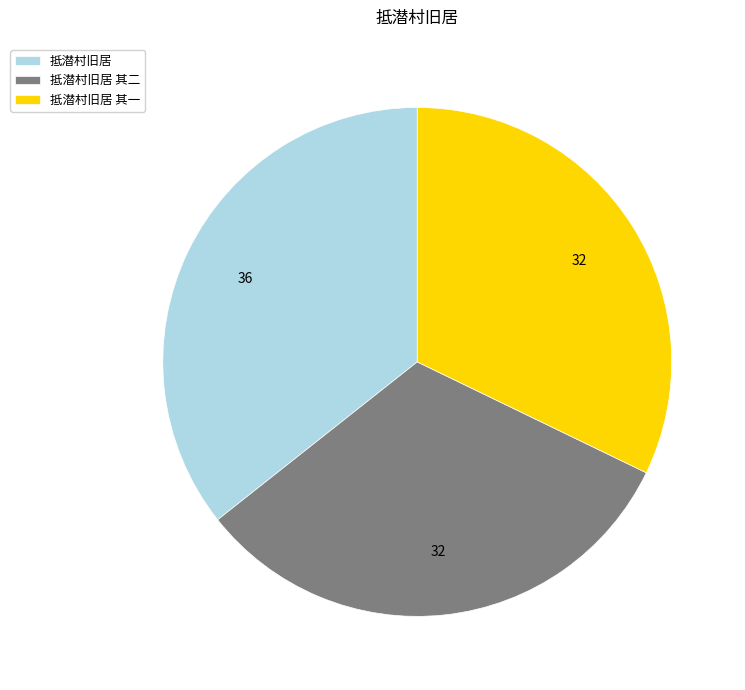

Which has a higher value, 抵潜村旧居 其二 or 抵潜村旧居?

抵潜村旧居